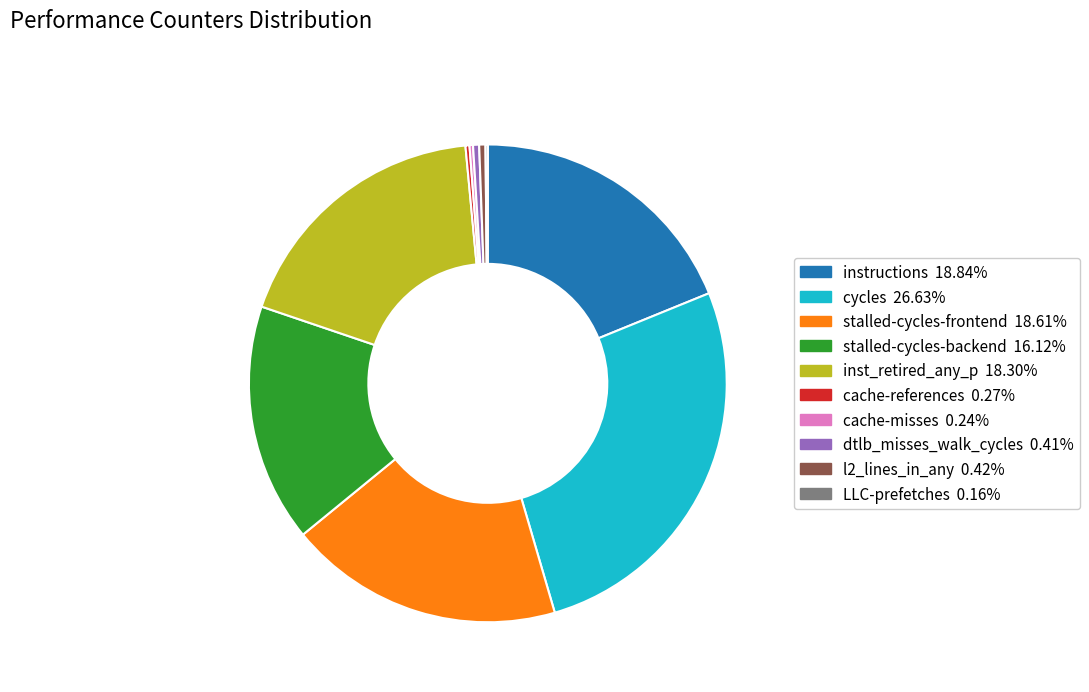

Which category has the biggest portion of the pie?

cycles